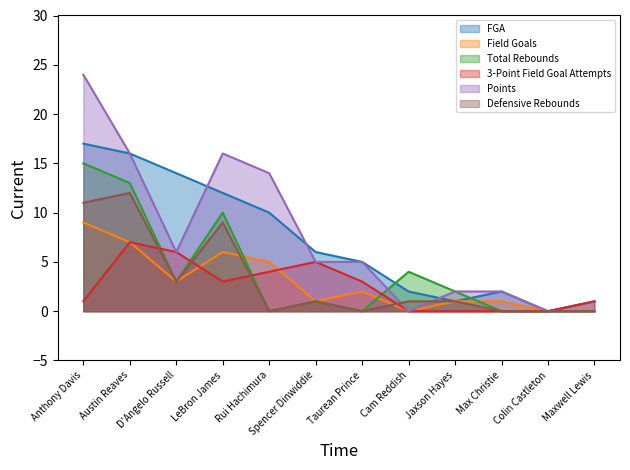

What is the label of the 9th point from the left?

Jaxson Hayes